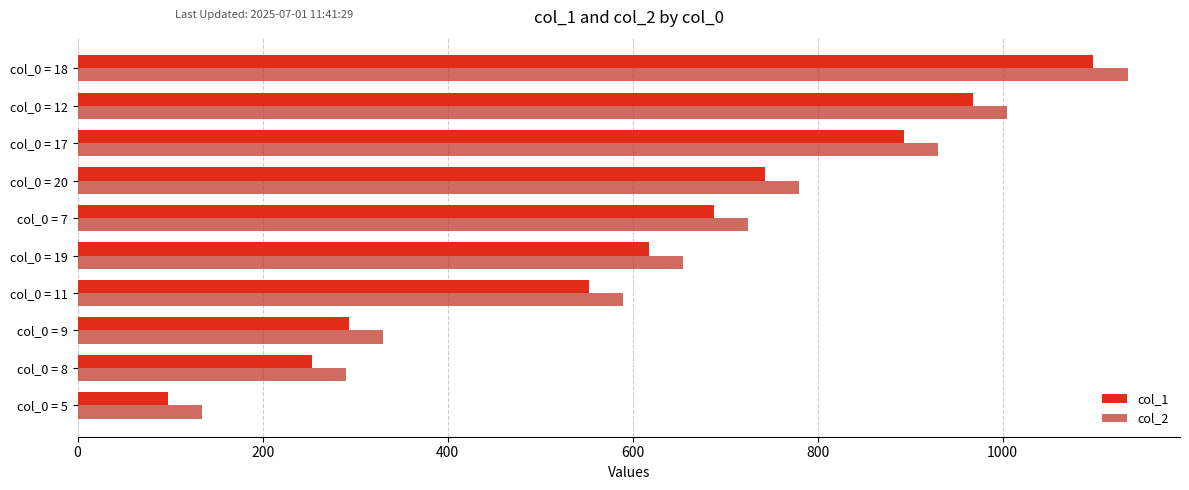

What is the sum of all col_1 values?

6205